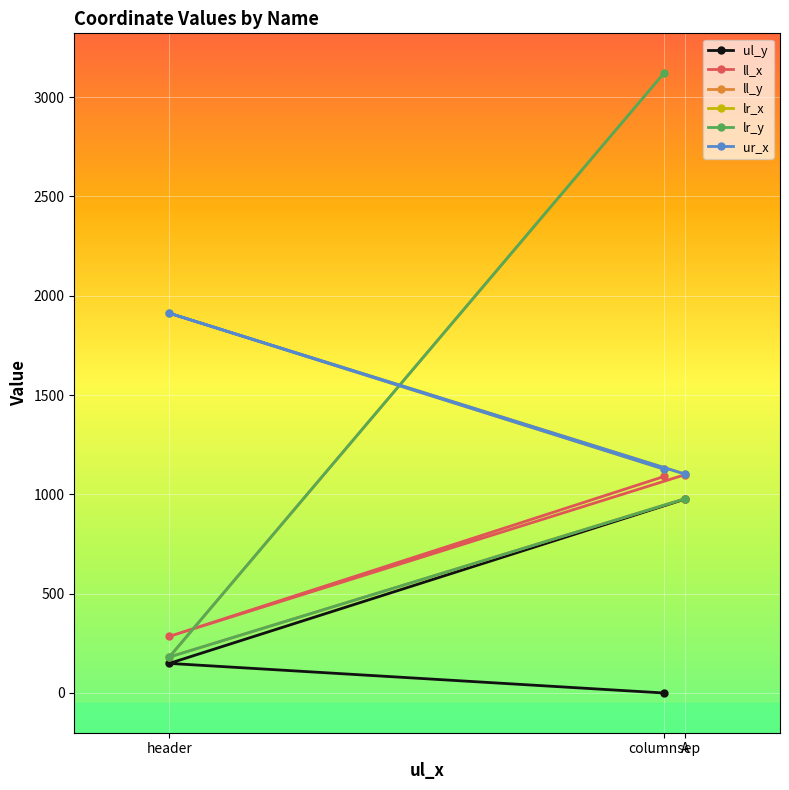

How many data points in lr_y are less than 978?

1